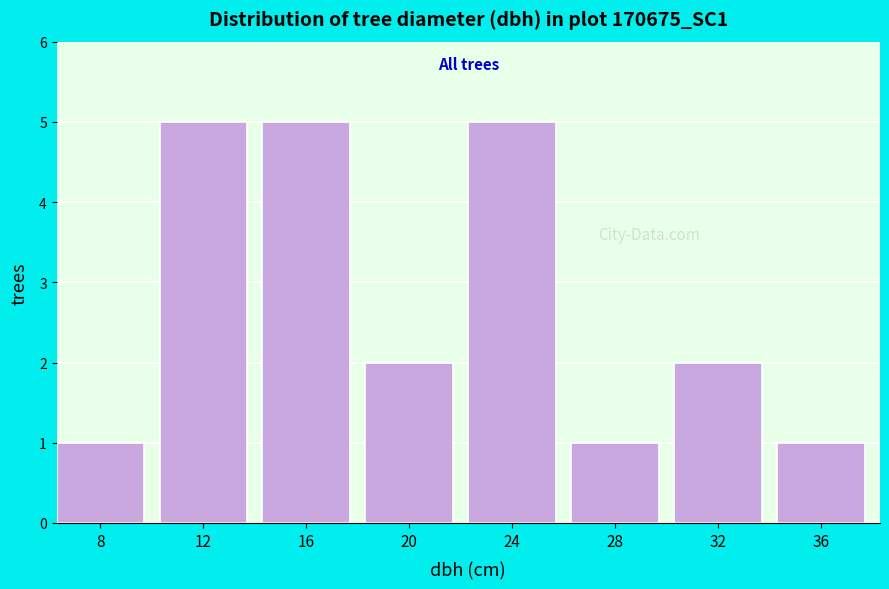

Reading left to right, what are all the values shown in this chart?

1	5	5	2	5	1	2	1